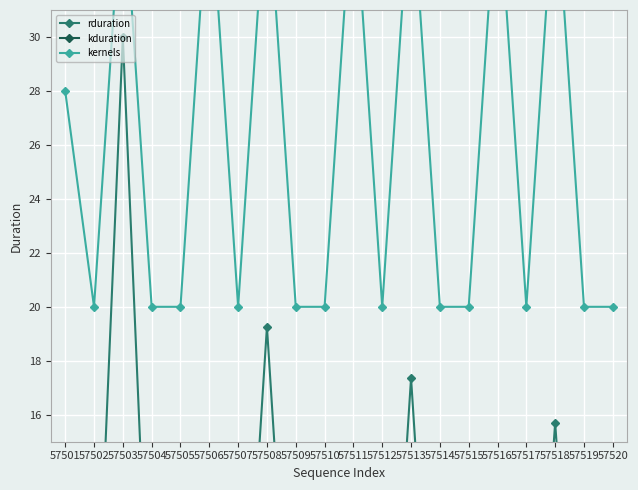

How many data points in kernels are above 20?

8